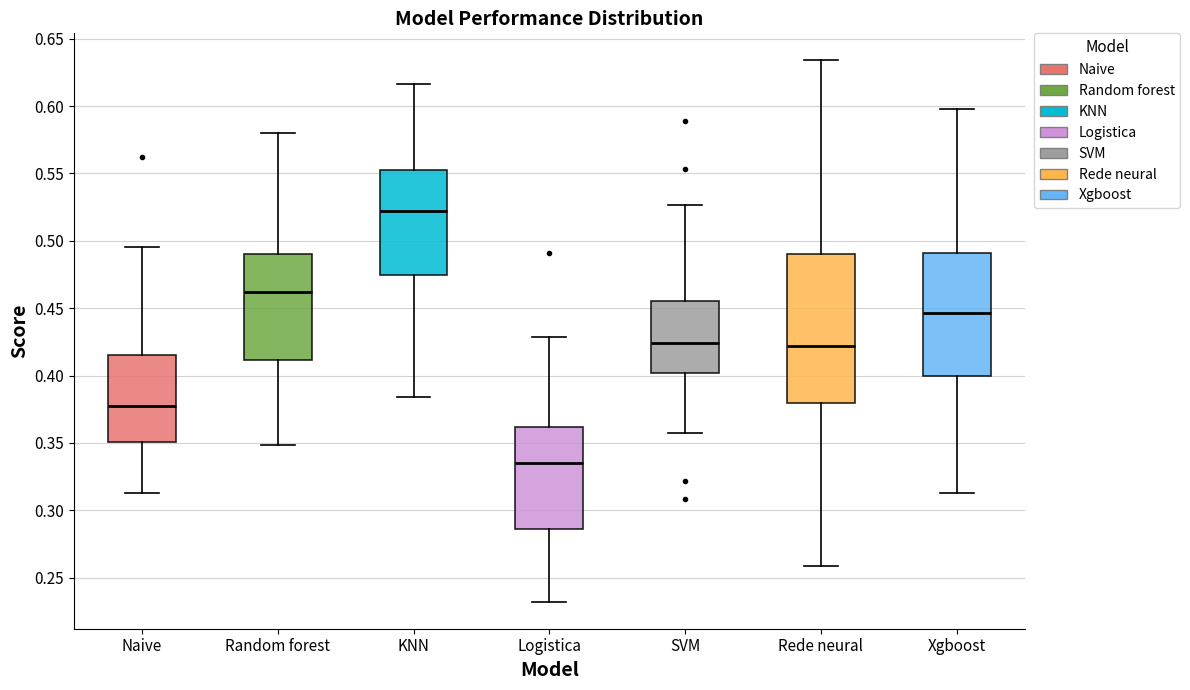

Reading left to right, read every box against the y-axis: the position of its median line, the range the box covers, and the ends of its whiskers. The values are not printed on the chart, so give them approximately, as read against the axis.

Naive: median 0.375, box 0.350 to 0.415, whiskers 0.315 to 0.495
Random forest: median 0.460, box 0.410 to 0.490, whiskers 0.350 to 0.580
KNN: median 0.520, box 0.475 to 0.550, whiskers 0.385 to 0.615
Logistica: median 0.335, box 0.285 to 0.360, whiskers 0.230 to 0.430
SVM: median 0.425, box 0.400 to 0.455, whiskers 0.355 to 0.525
Rede neural: median 0.420, box 0.380 to 0.490, whiskers 0.260 to 0.635
Xgboost: median 0.445, box 0.400 to 0.490, whiskers 0.315 to 0.600